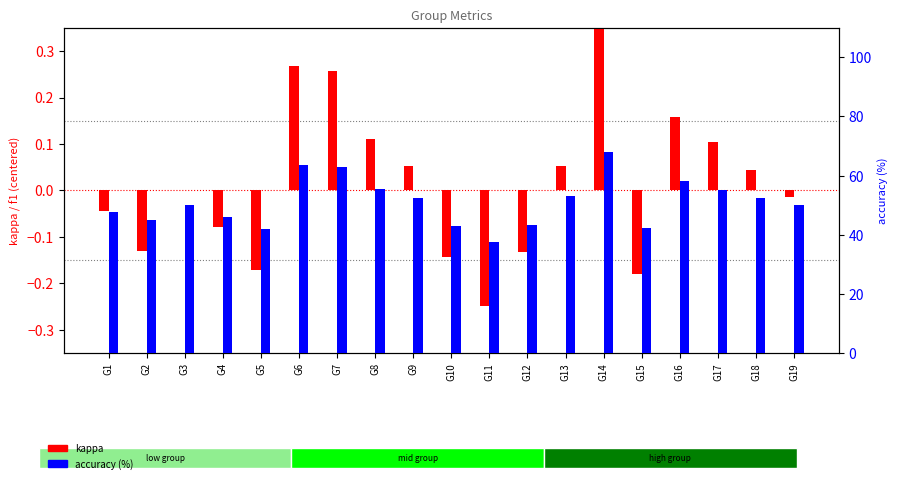

Reading left to right, list all the values displayed in this chart.

kappa: G1=-0.0	G2=-0.1	G3=0.0	G4=-0.1	G5=-0.2	G6=0.3	G7=0.3	G8=0.1	G9=0.1	G10=-0.1	G11=-0.2	G12=-0.1	G13=0.1	G14=0.4	G15=-0.2	G16=0.2	G17=0.1	G18=0.0	G19=-0.0
accuracy (%): G1=47.8	G2=45.0	G3=50.0	G4=46.0	G5=41.9	G6=63.5	G7=62.8	G8=55.6	G9=52.5	G10=42.9	G11=37.5	G12=43.3	G13=53.1	G14=67.9	G15=42.1	G16=58.1	G17=55.2	G18=52.3	G19=50.0